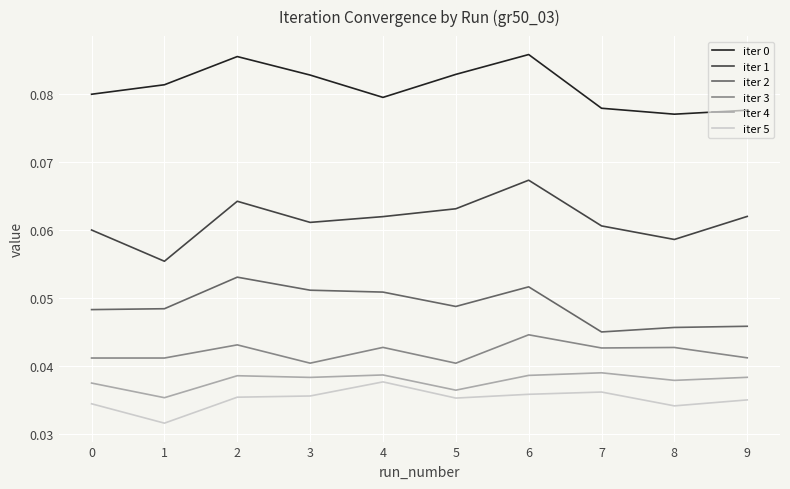

True or false: iter 1 and iter 4 intersect in this chart.

False